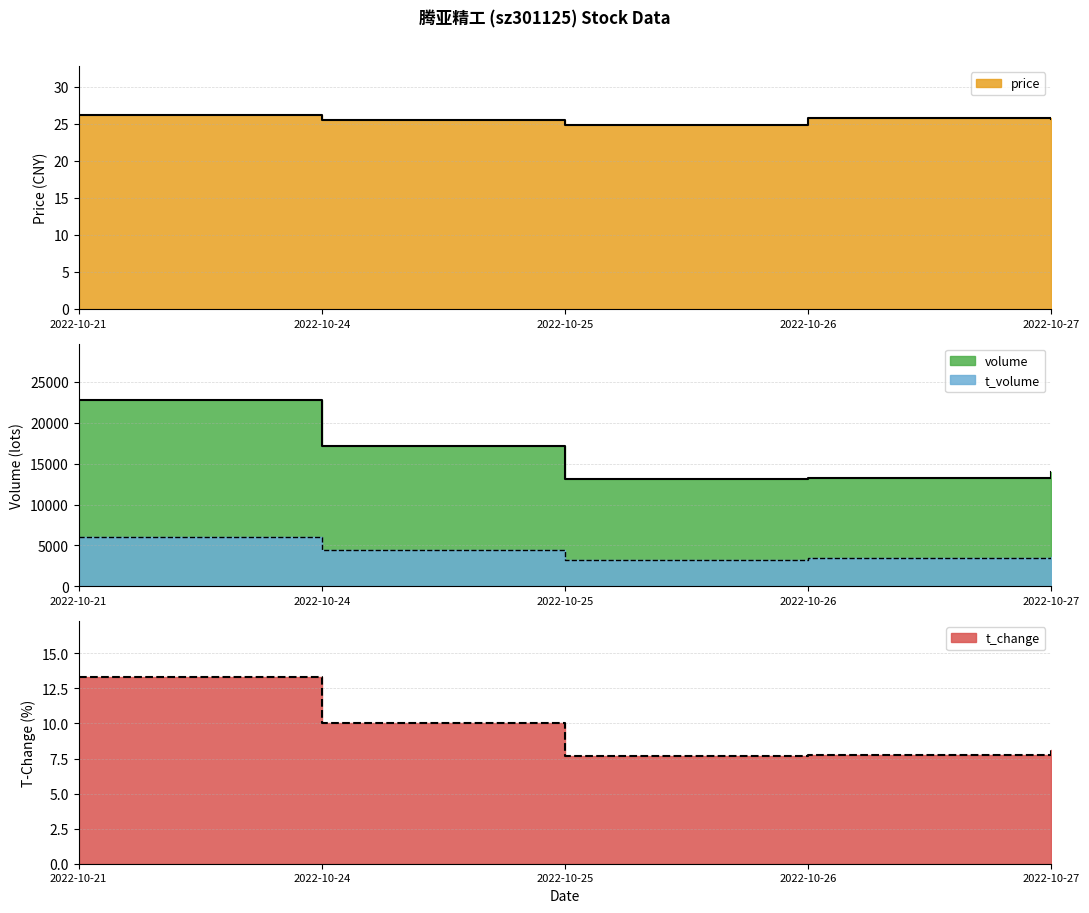

What is the approximate value of t_change at 2022-10-25?

7.7